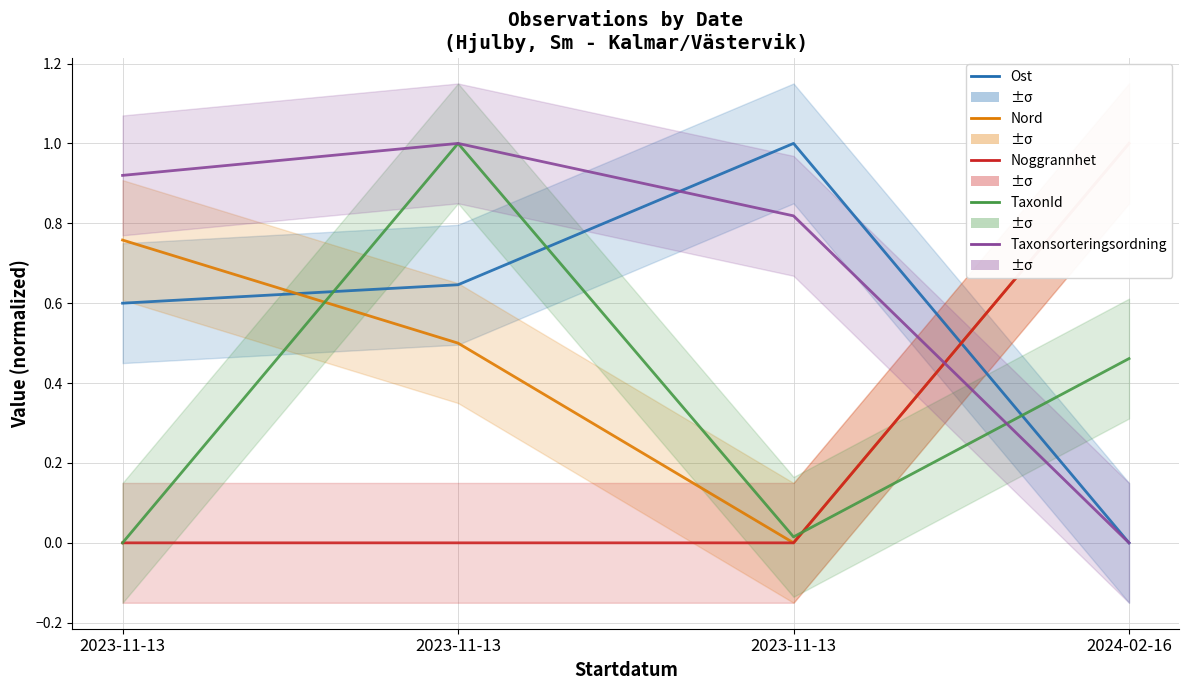

How many interior local peaks does the TaxonId series have?

1